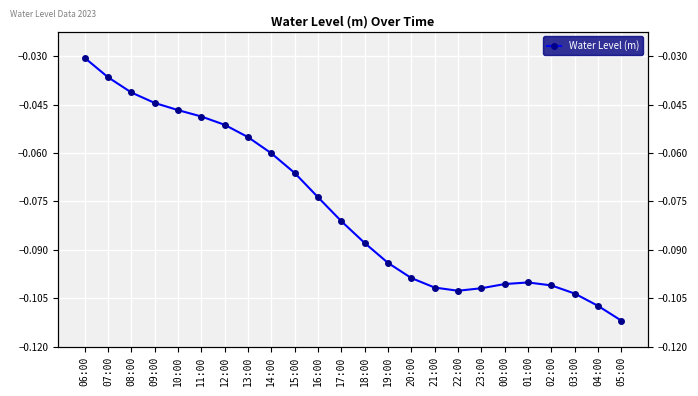

What is the label of the 14th point from the left?

19:00